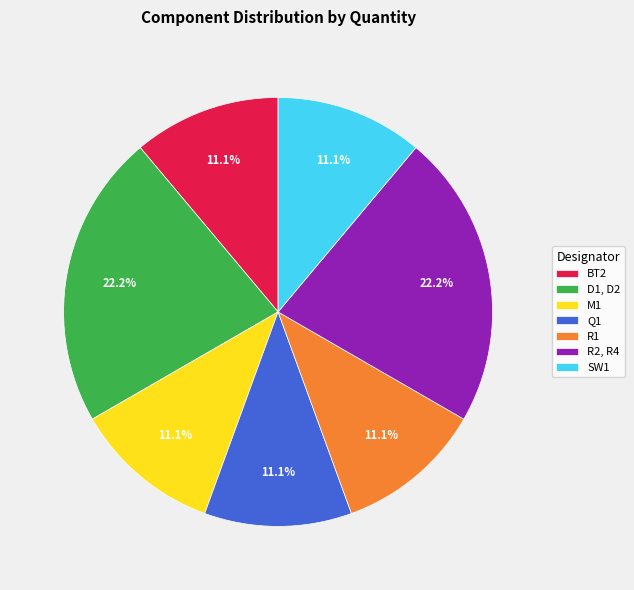

Does D1, D2 represent more than half of the total?

No